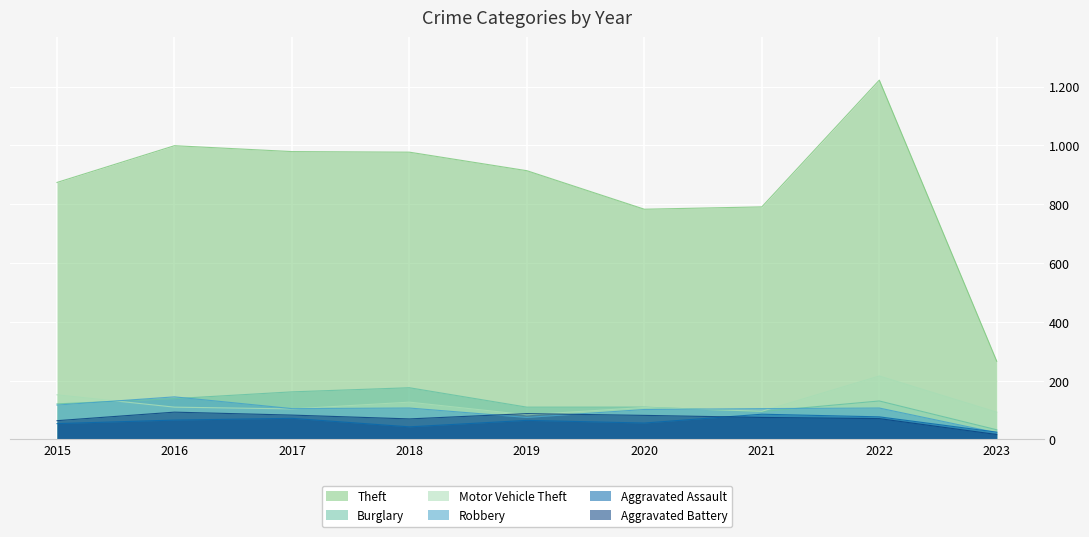

What value does the Motor Vehicle Theft series have at 2015?

152